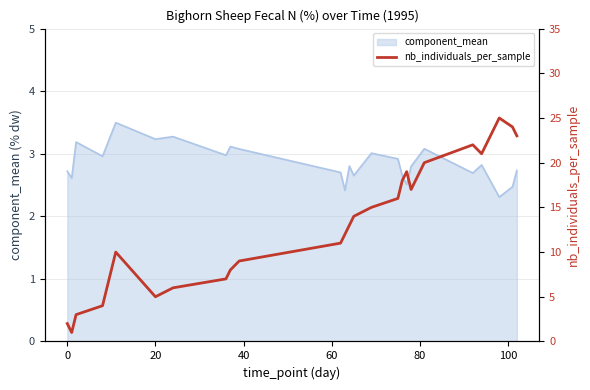

What is the difference between the second highest and second lowest values?

22